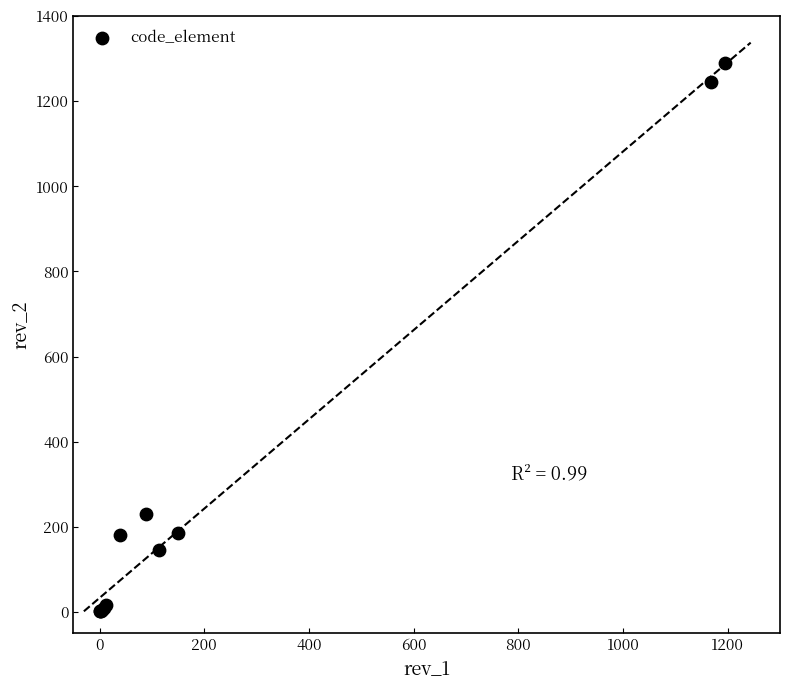

What Y value in the scatter plot is closest to 645?

229